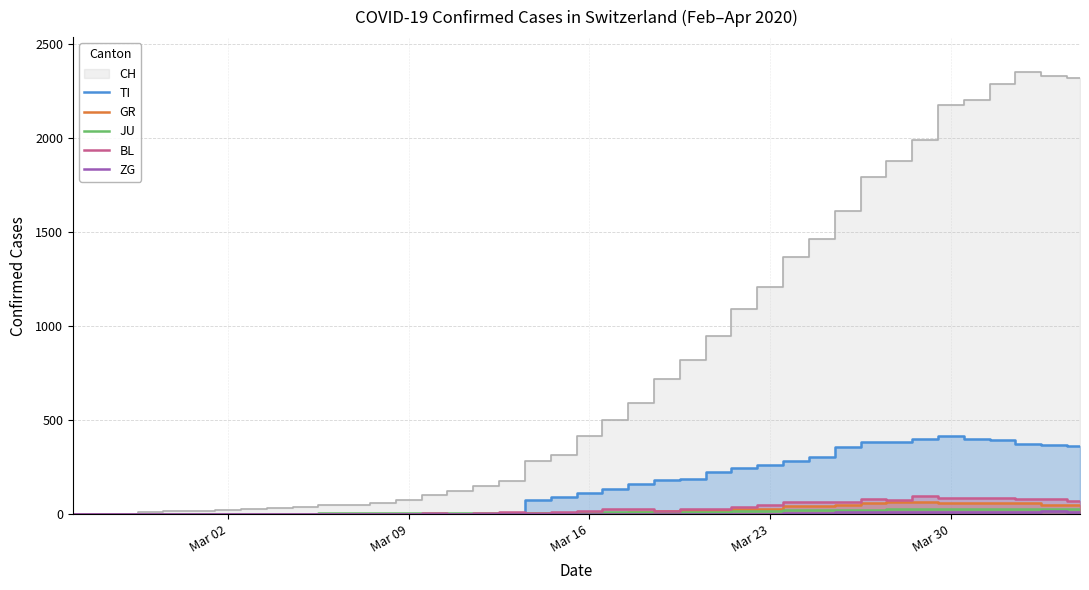

Reading right to left, what are all the values shown in this chart?

TI: 363	370	374	396	401	415	402	385	386	358	306	285	261	246	224	190	182	163	137	112	92	77	0	0	0	0	0	0	0	0	0	0	0	0	0	0	0	0	0	0
GR: 52	51	60	59	58	58	63	63	58	52	45	43	29	27	24	24	18	13	9	9	0	6	0	0	0	0	0	0	0	0	0	0	0	0	0	0	0	0	0	0
JU: 27	28	29	29	29	28	28	27	25	22	23	22	18	18	13	14	12	11	11	9	9	8	8	6	6	5	5	5	5	5	2	1	1	1	1	1	1	1	0	0
BL: 73	82	81	86	88	86	99	75	79	68	68	66	51	40	30	27	19	27	26	17	12	8	12	9	3	5	4	4	4	4	1	1	1	1	1	1	0	0	0	0
ZG: 14	15	14	13	14	13	12	12	12	10	9	6	3	3	3	1	1	0	0	0	0	0	0	0	0	0	0	0	0	0	0	0	0	0	0	0	0	0	0	0